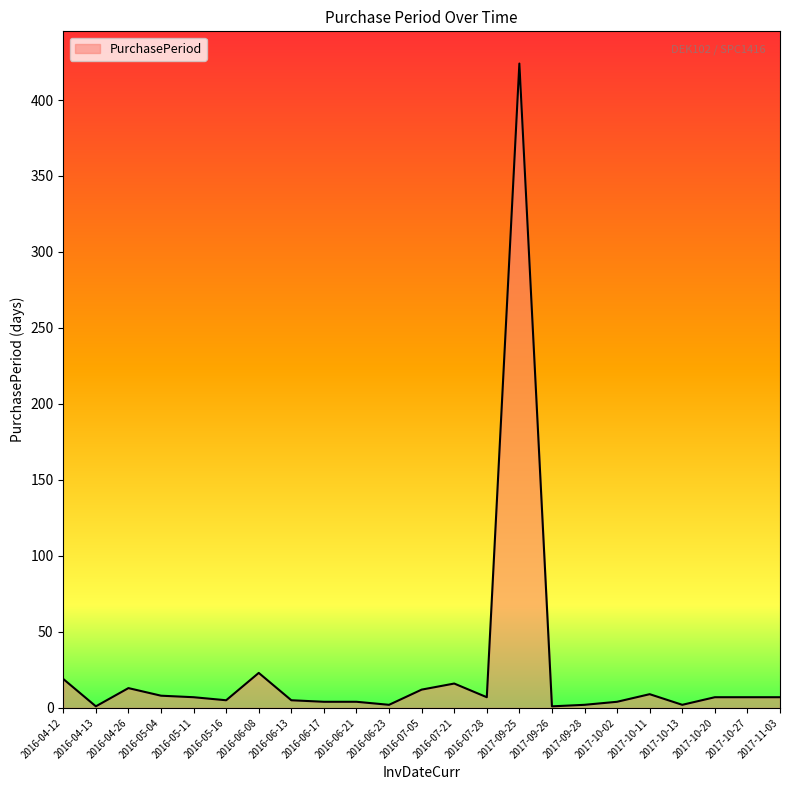

What position from the right is 2016-04-12?

23